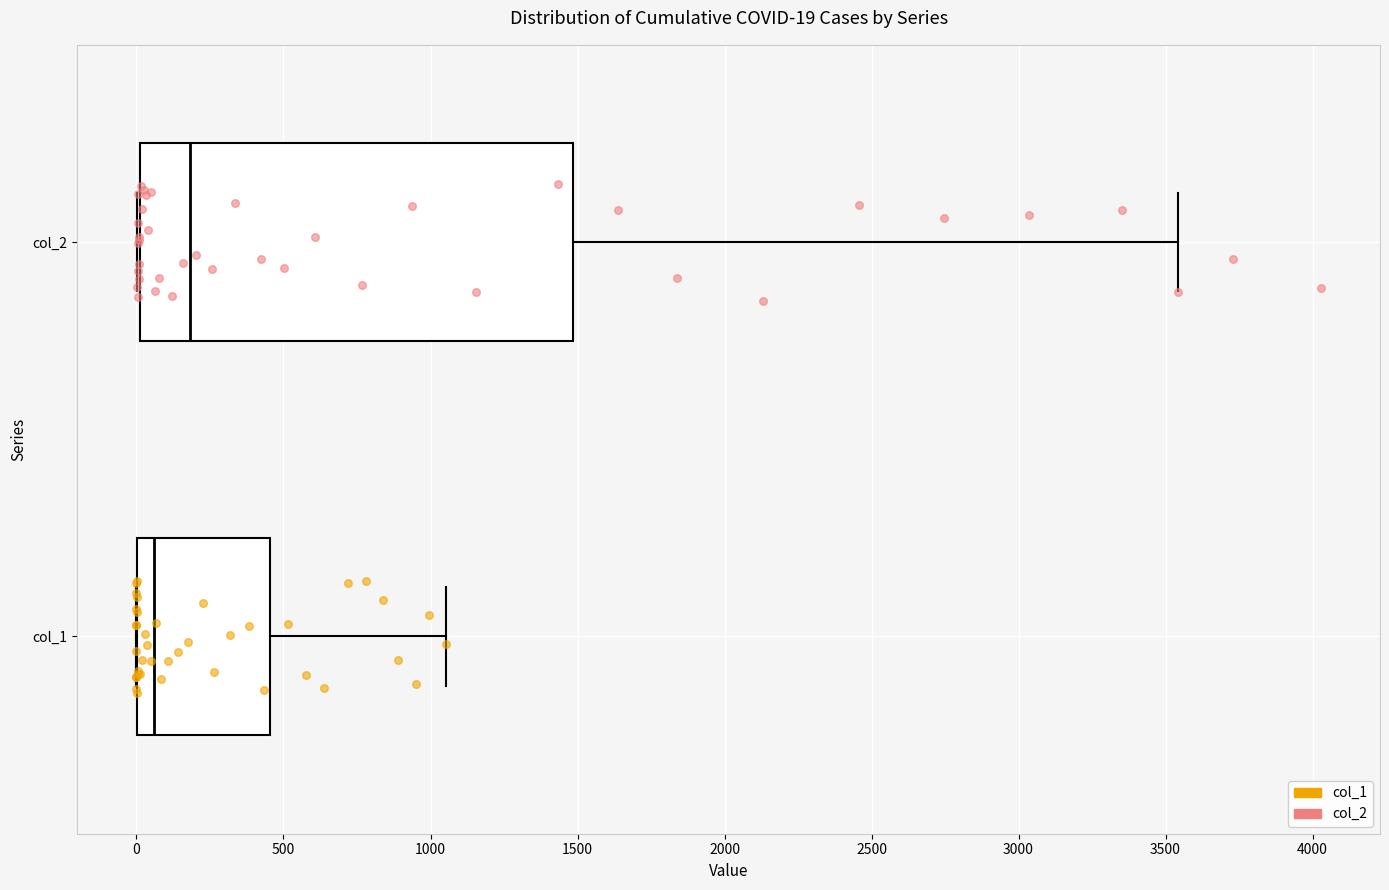

Which box's median line is the furthest to the left?

col_1